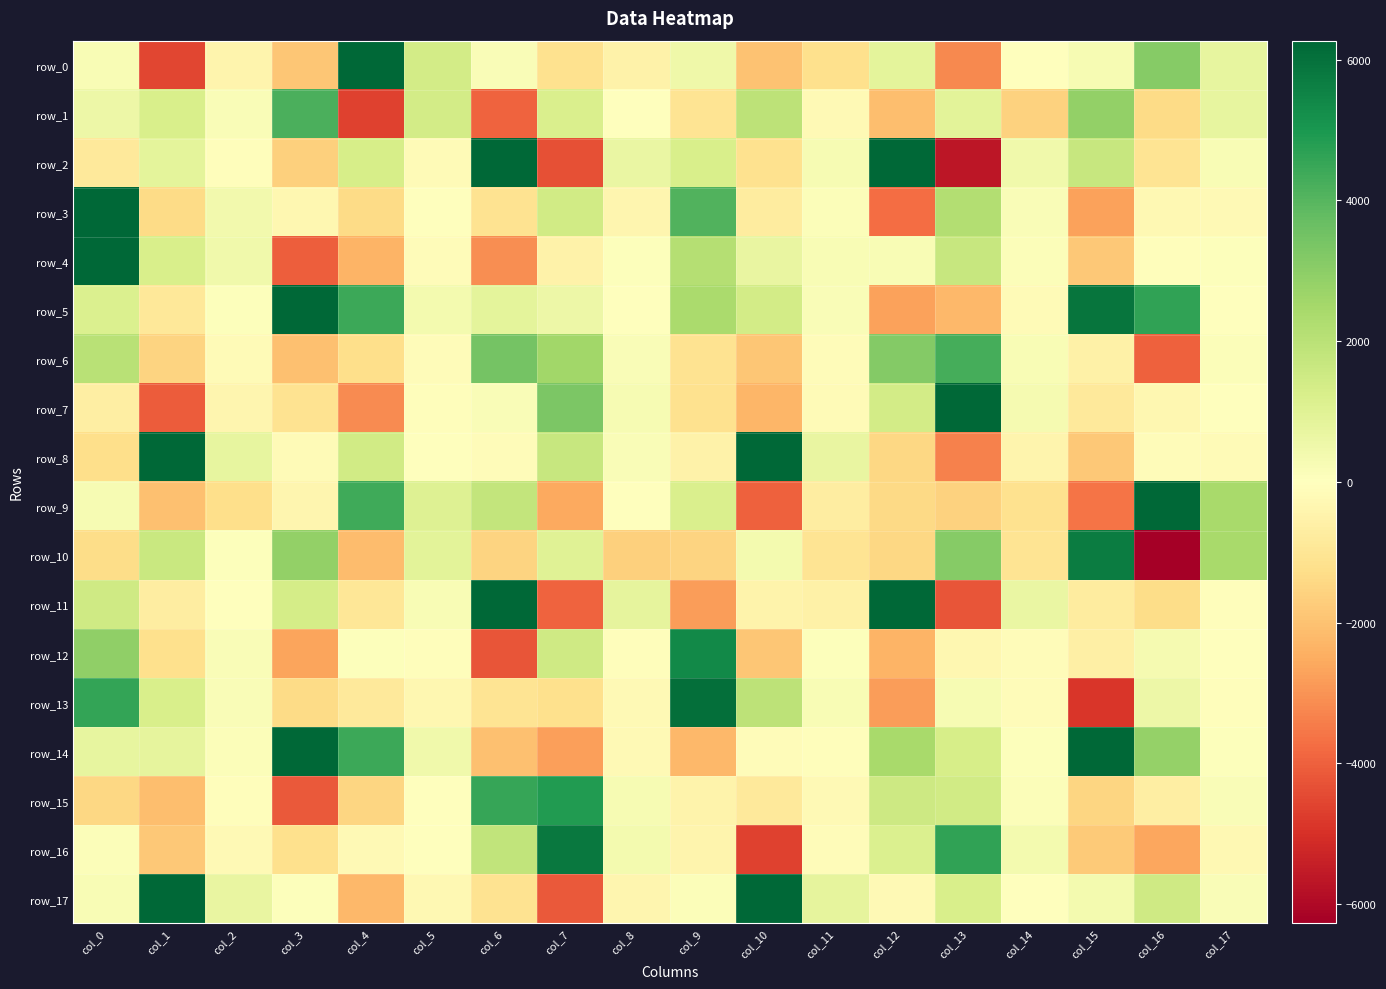

Which series has the widest spread of values?

row_2